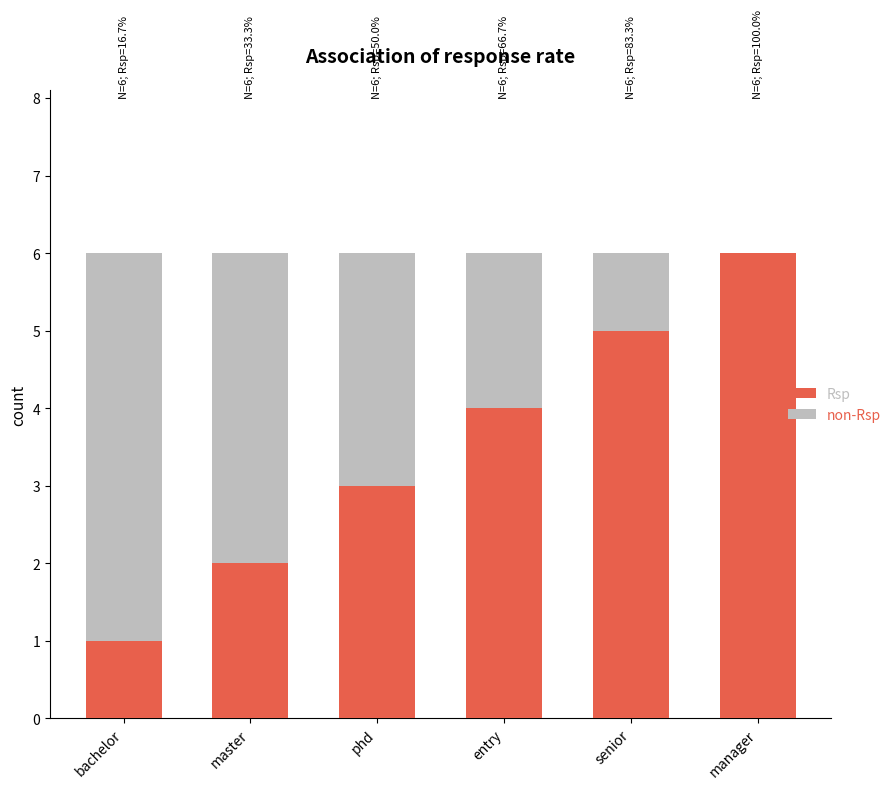

What are all the series names shown in the legend?

Rsp, non-Rsp